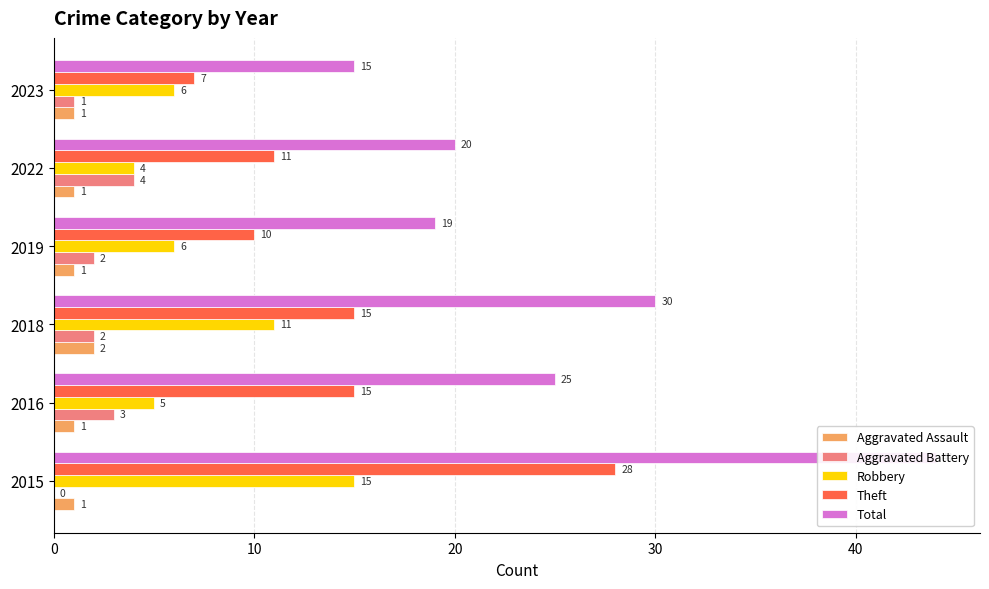

What is the value of the Total bar at the 6th from the left?

15